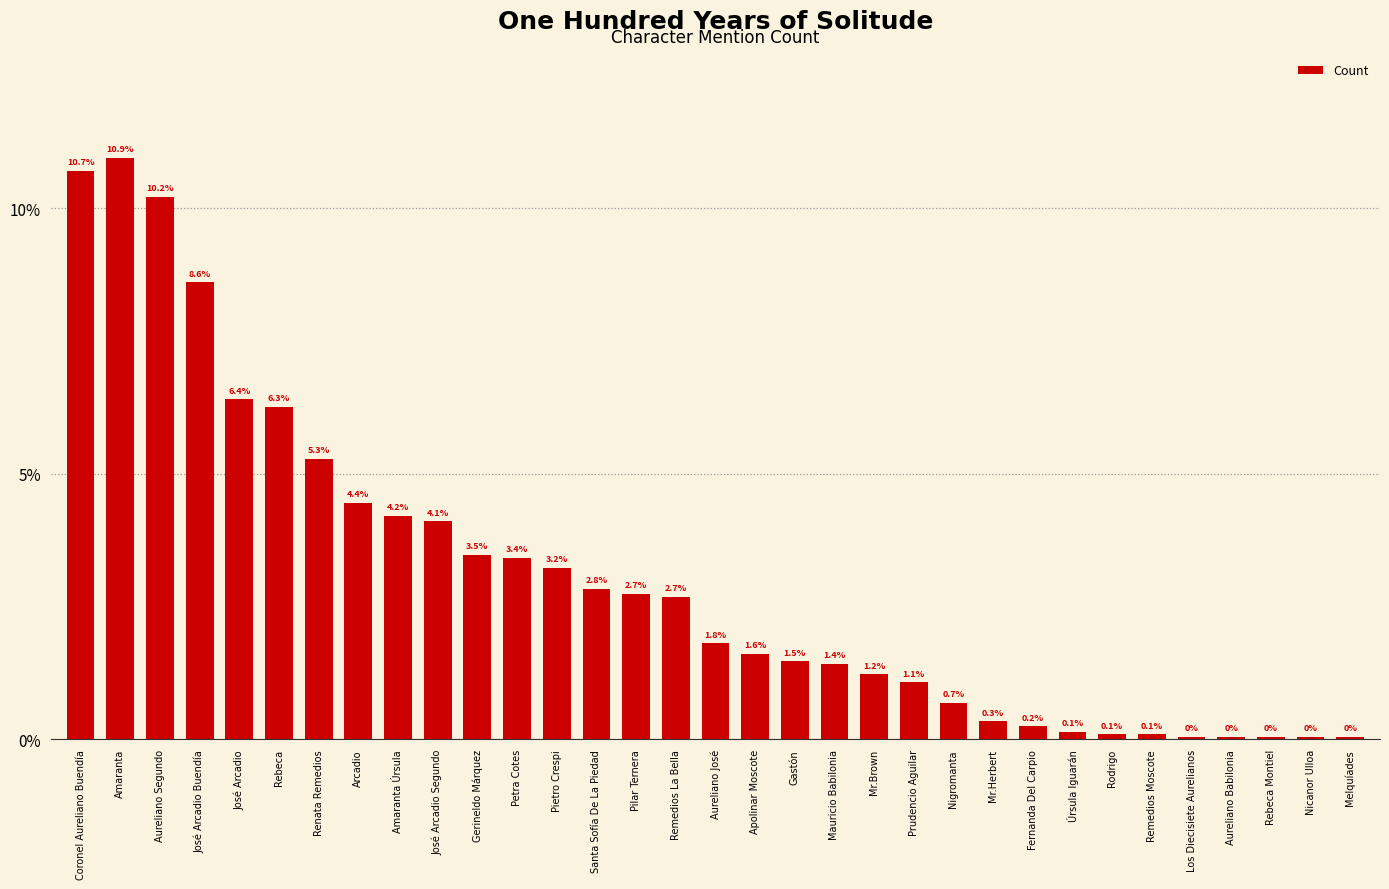

Reading left to right, list all the values displayed in this chart.

Coronel Aureliano Buendía=0.1	Amaranta=0.1	Aureliano Segundo=0.1	José Arcadio Buendía=0.1	José Arcadio=0.1	Rebeca=0.1	Renata Remedios=0.1	Arcadio=0.0	Amaranta Úrsula=0.0	José Arcadio Segundo=0.0	Gerineldo Márquez=0.0	Petra Cotes=0.0	Pietro Crespi=0.0	Santa Sofía De La Piedad=0.0	Pilar Ternera=0.0	Remedios La Bella=0.0	Aureliano José=0.0	Apolinar Moscote=0.0	Gastón=0.0	Mauricio Babilonia=0.0	Mr.Brown=0.0	Prudencio Aguilar=0.0	Nigromanta=0.0	Mr.Herbert=0.0	Fernanda Del Carpio=0.0	Úrsula Iguarán=0.0	Rodrigo=0.0	Remedios Moscote=0.0	Los Diecisiete Aurelianos=0.0	Aureliano Babilonia=0.0	Rebeca Montiel=0.0	Nicanor Ulloa=0.0	Melquíades=0.0